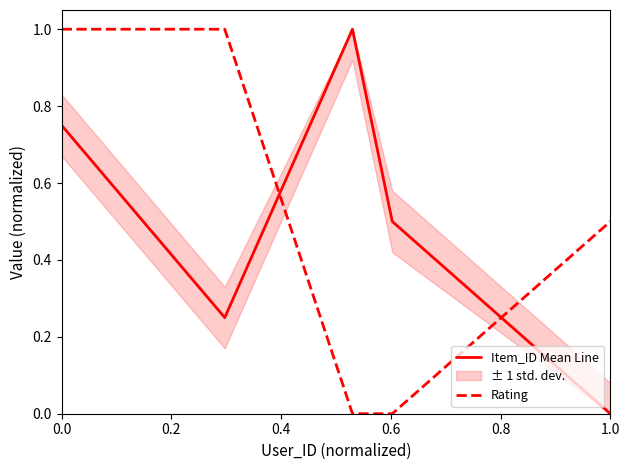

What is the sum of all Item_ID Mean Line values?

2.5